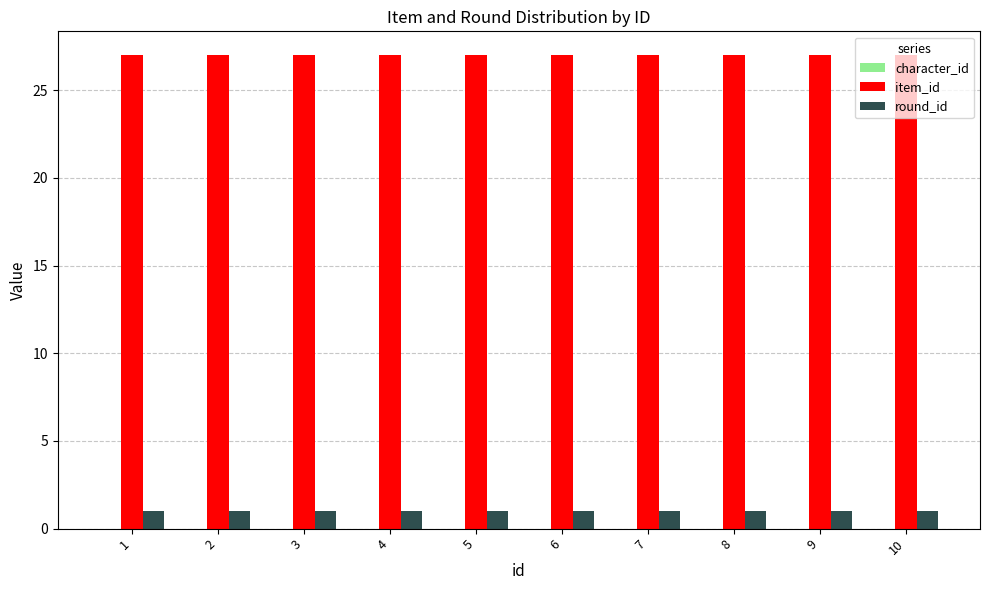

Which series has the largest total across all categories?

item_id